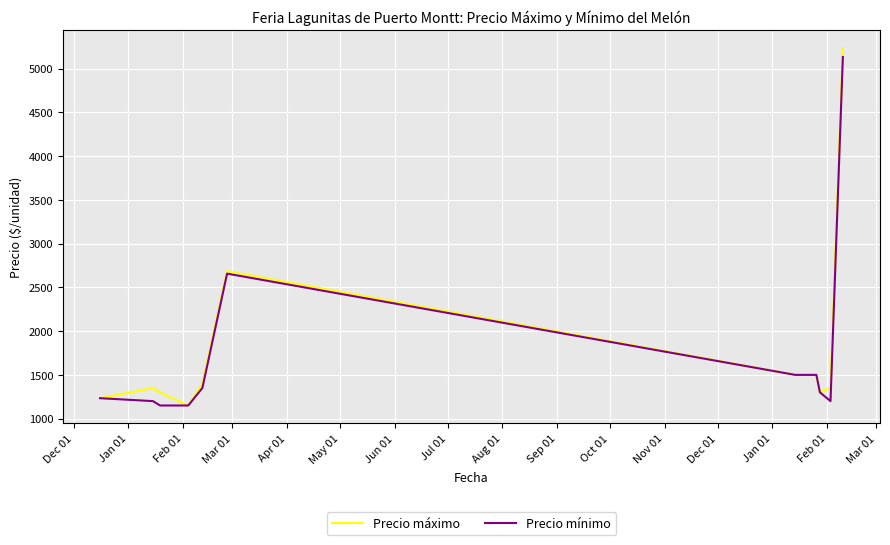

What are all the series names shown in the legend?

Precio máximo, Precio mínimo